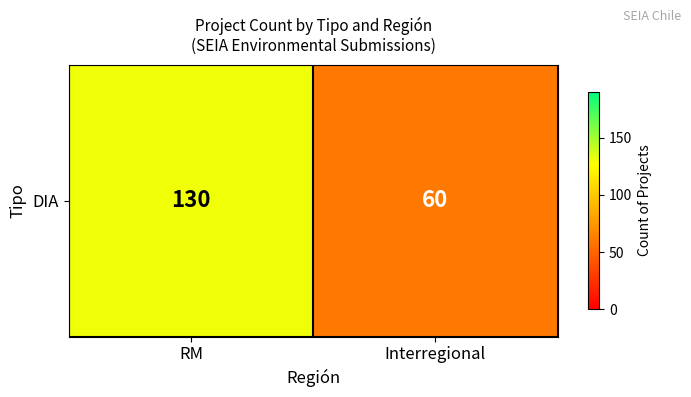

Which category has the lowest value across all series?

Interregional